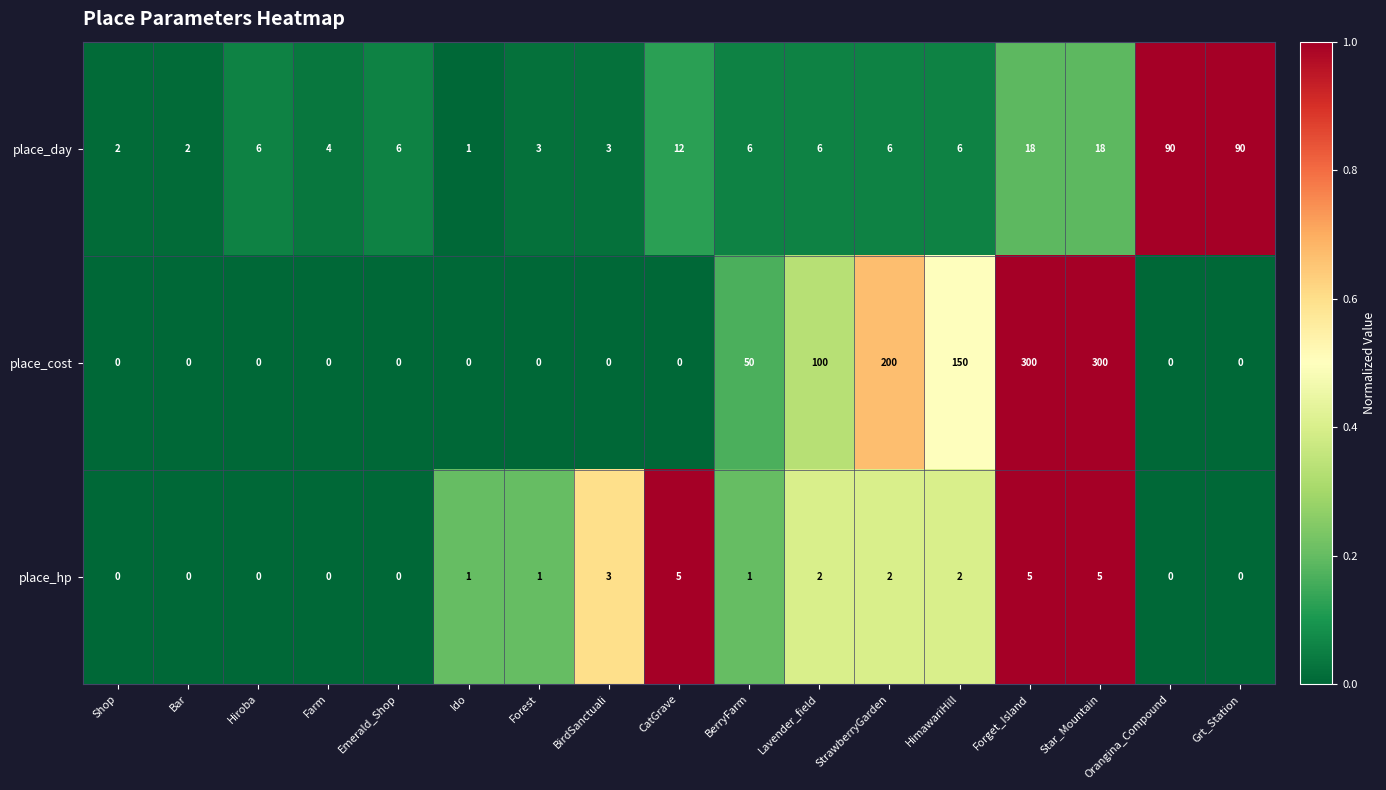

The place_hp series shows 5 at Forget_Island. True or false?

True